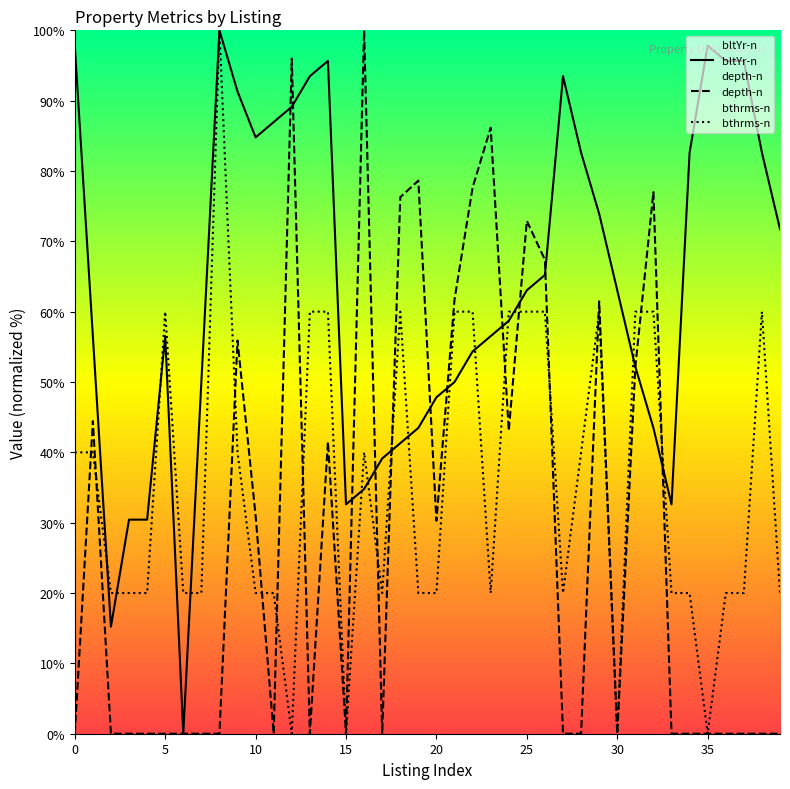

What is the maximum value for depth-n?

100.0